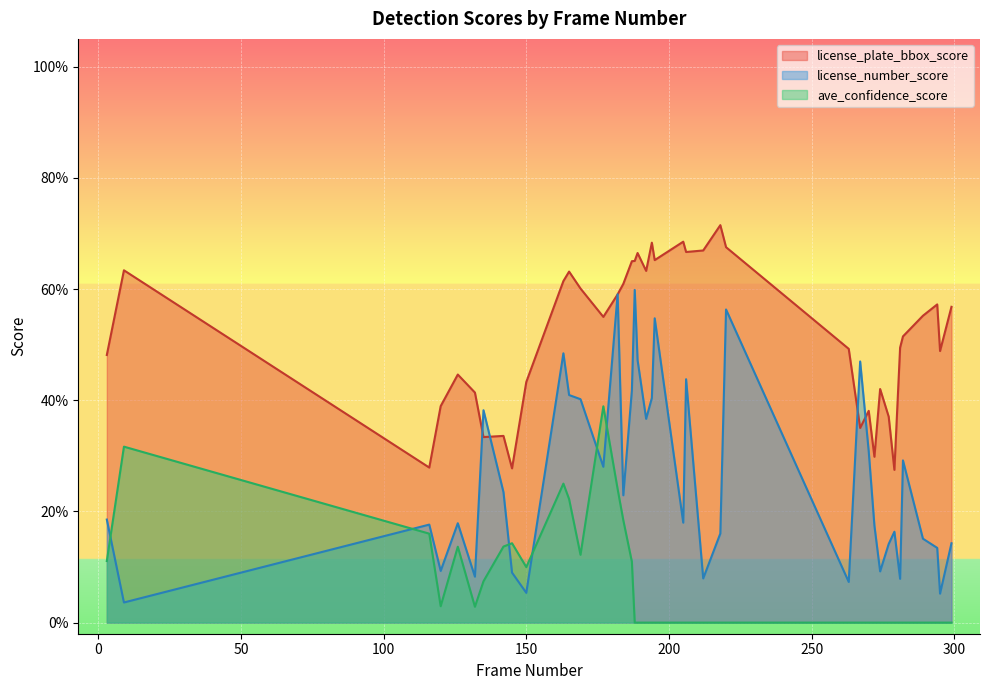

How many interior local valleys does the ave_confidence_score series have?

4